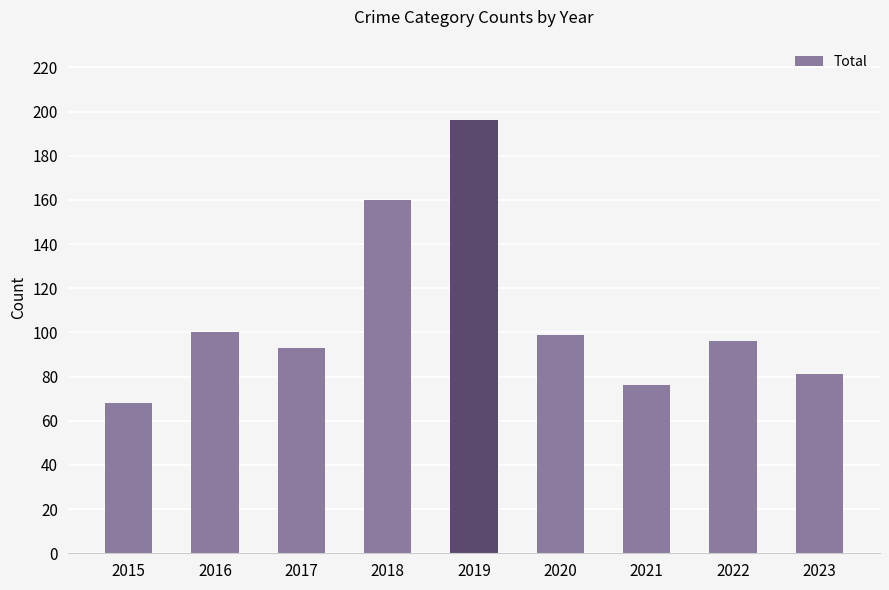

What is the change in value from 2018 to 2020?

-61